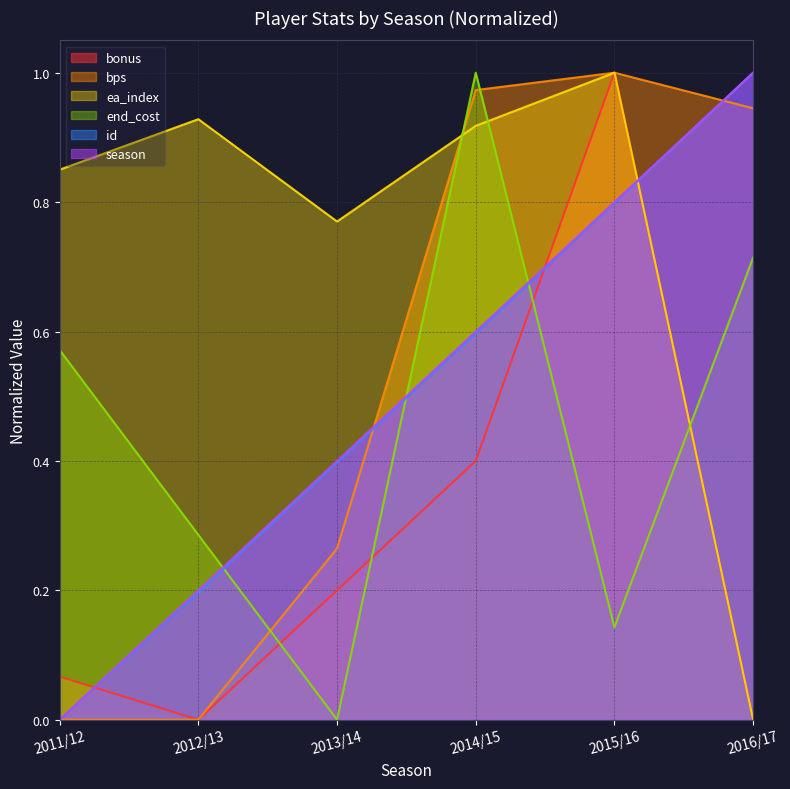

List the series in order of their peak value, lowest first.

bonus, bps, ea_index, end_cost, id, season